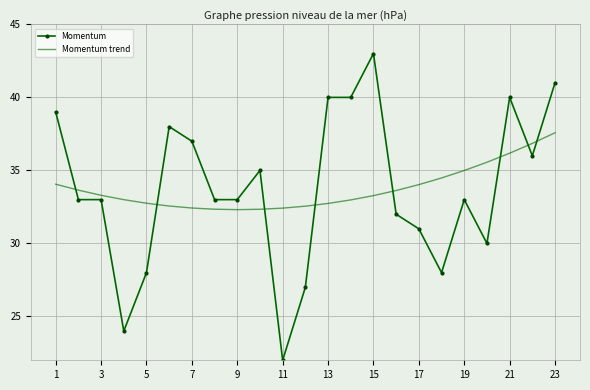

What is the maximum value for Momentum?

43.0